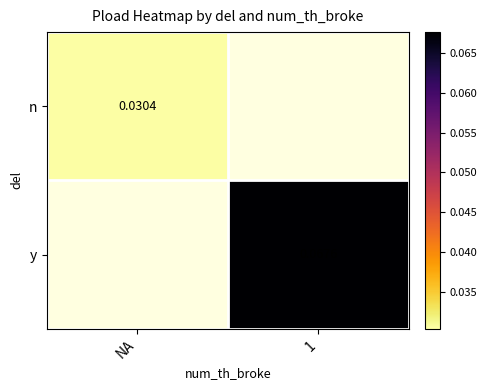

At which label does n reach its minimum?

NA